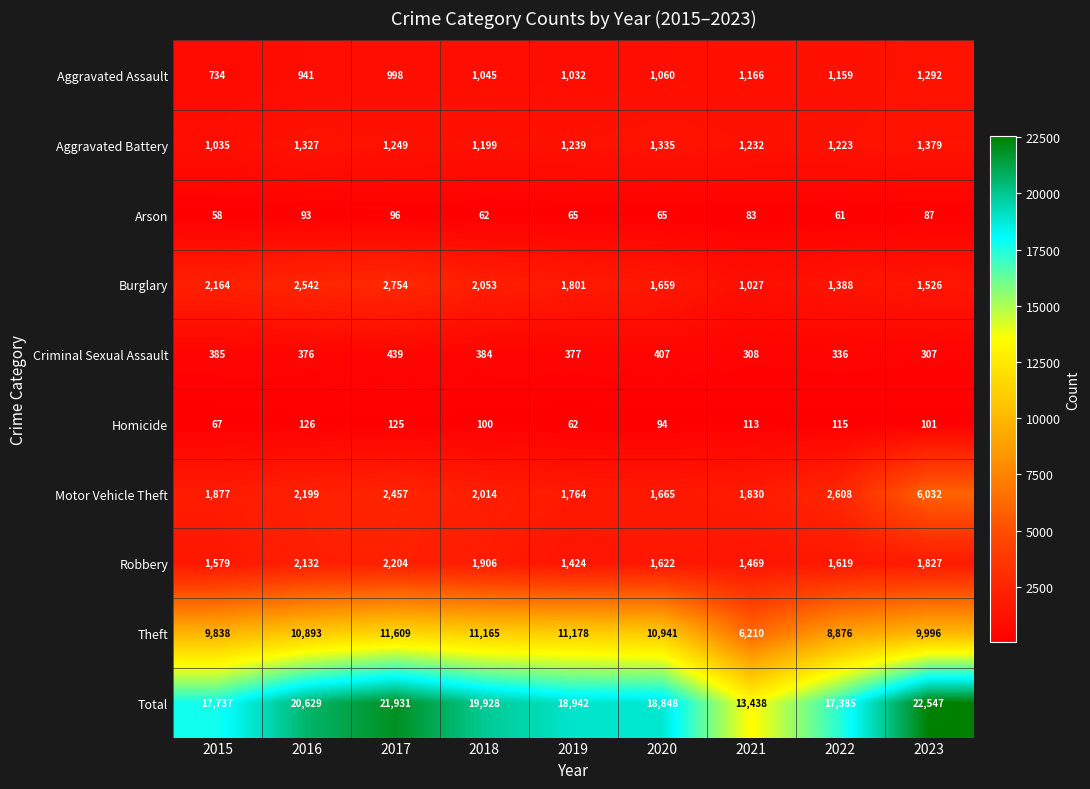

Which series changed the most between 2015 and 2017?

Total